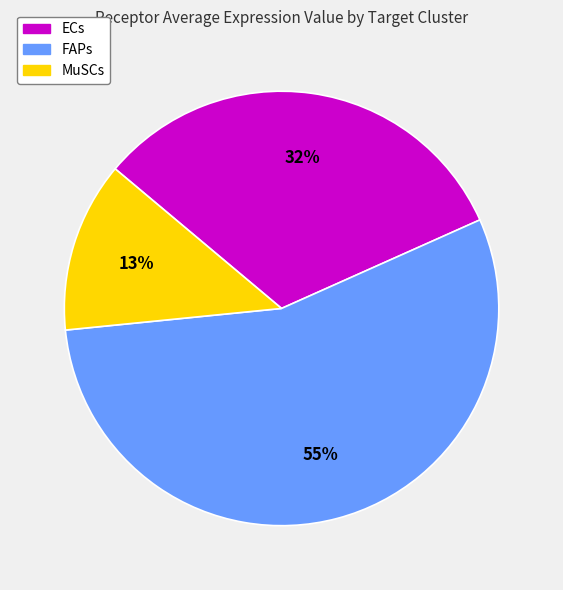

To the nearest percent, what percentage of the pie is ECs?

32%